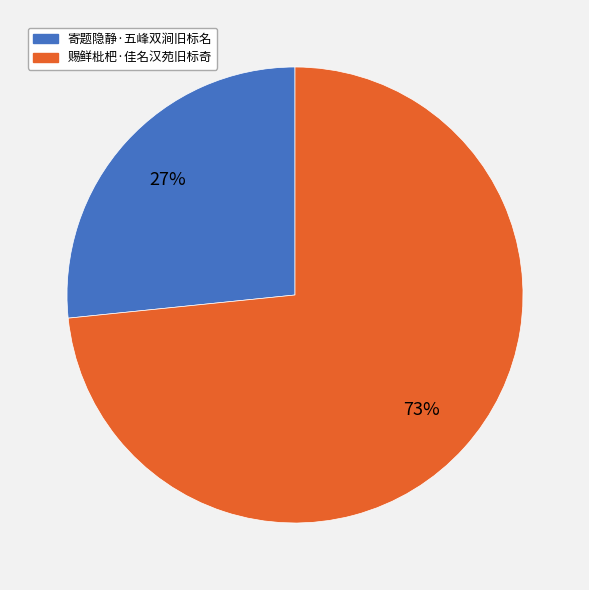

To the nearest percent, what percentage of the pie is 寄题隐静·五峰双涧旧标名?

27%